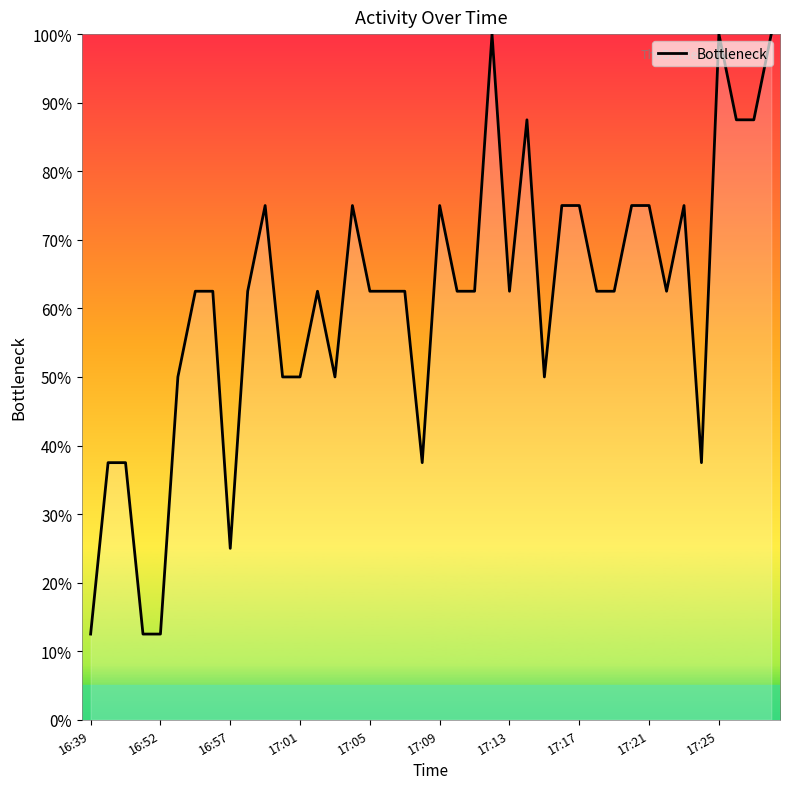

How many values are below 62?

13